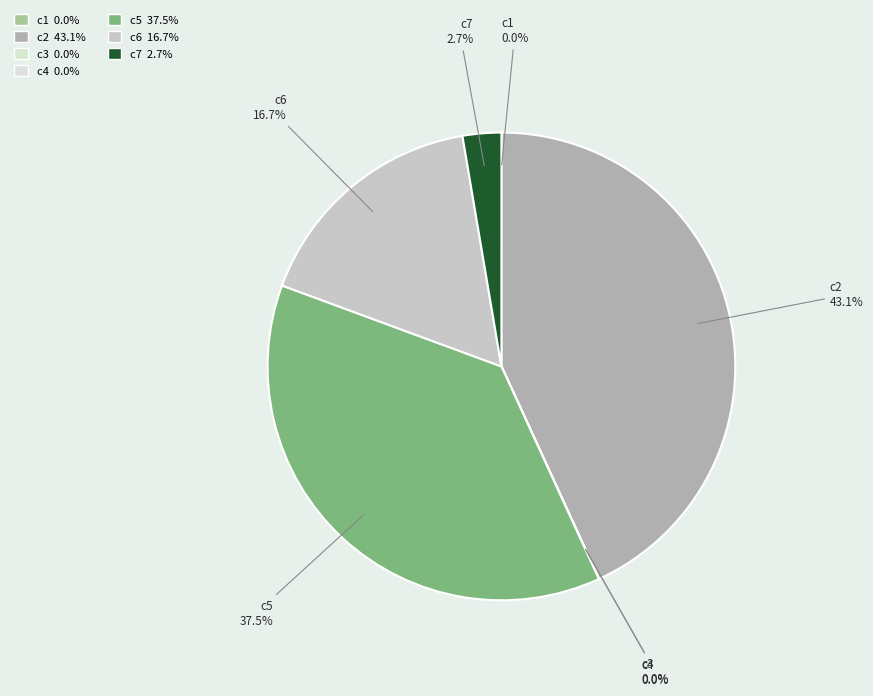

Is the sum of c7 and c5 greater than half?

No